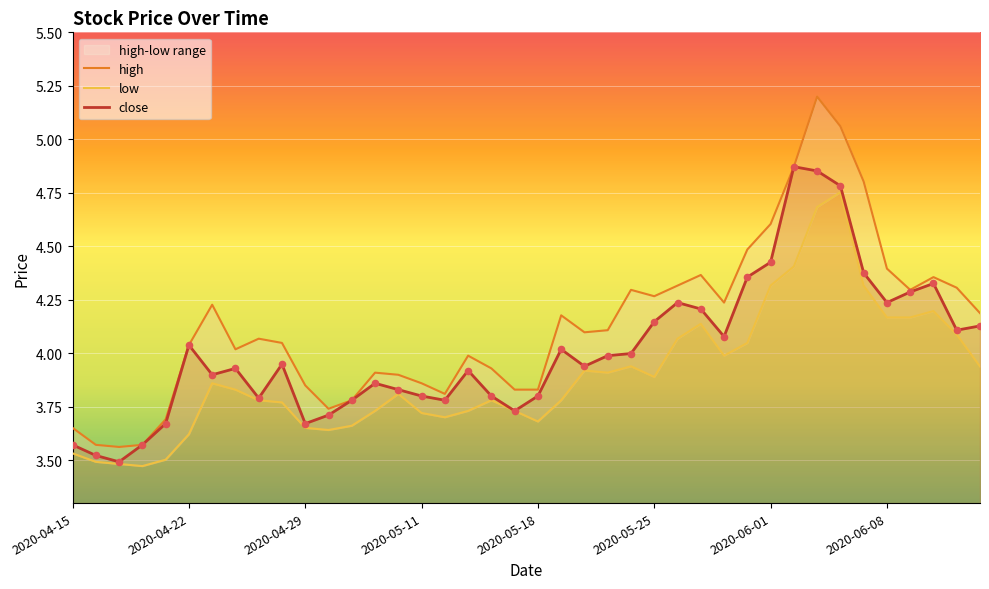

Is the value of close at 2020-04-20 greater than the value of low at 2020-06-12?

No